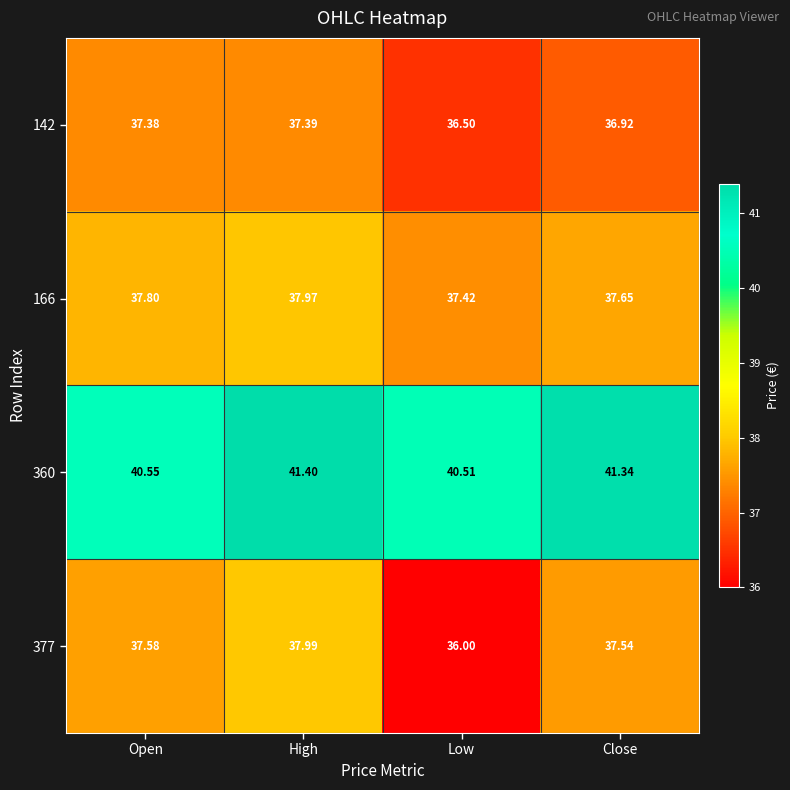

List the labels in order of 360 value, smallest first.

Low, Open, Close, High